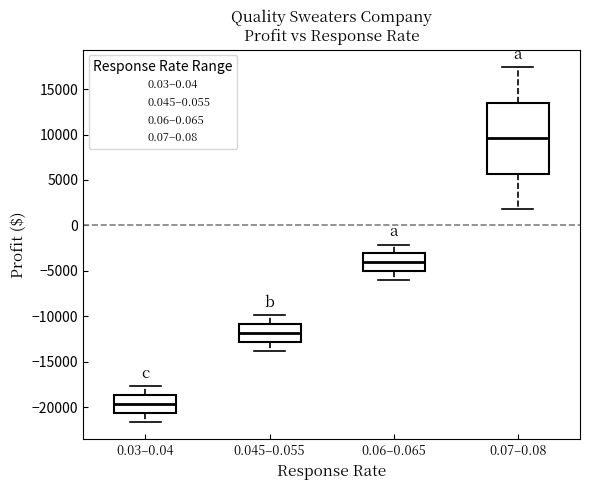

Which box is the tallest, from its lower edge to its upper edge?

0.07–0.08